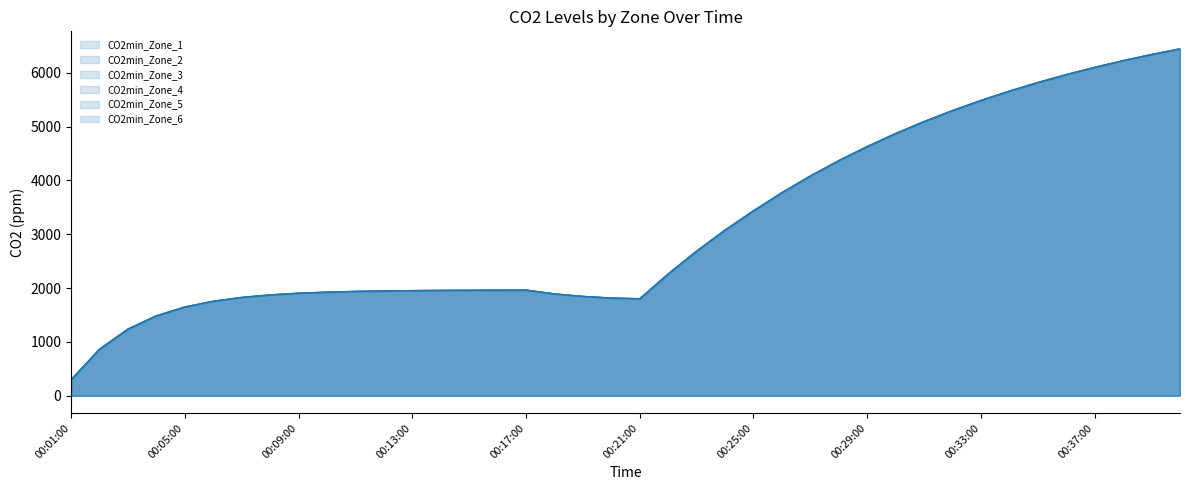

What is the total value across all series at 00:18:00?

11365.6